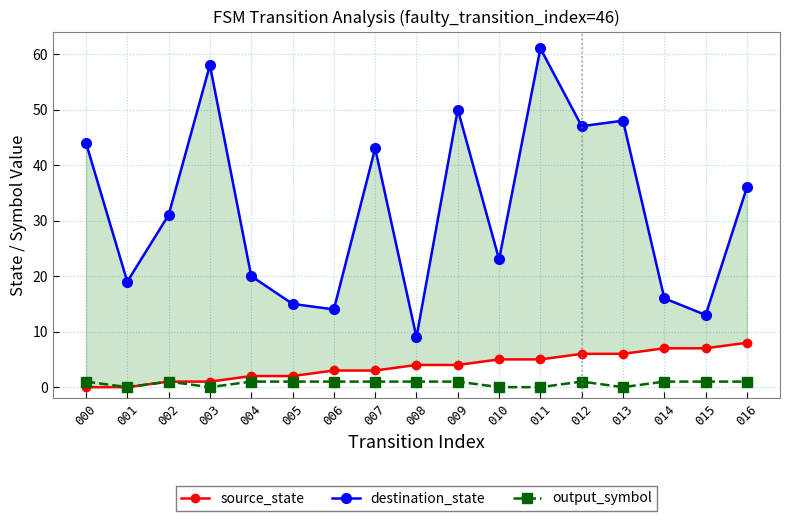

What is the approximate value of source_state at 009?

4